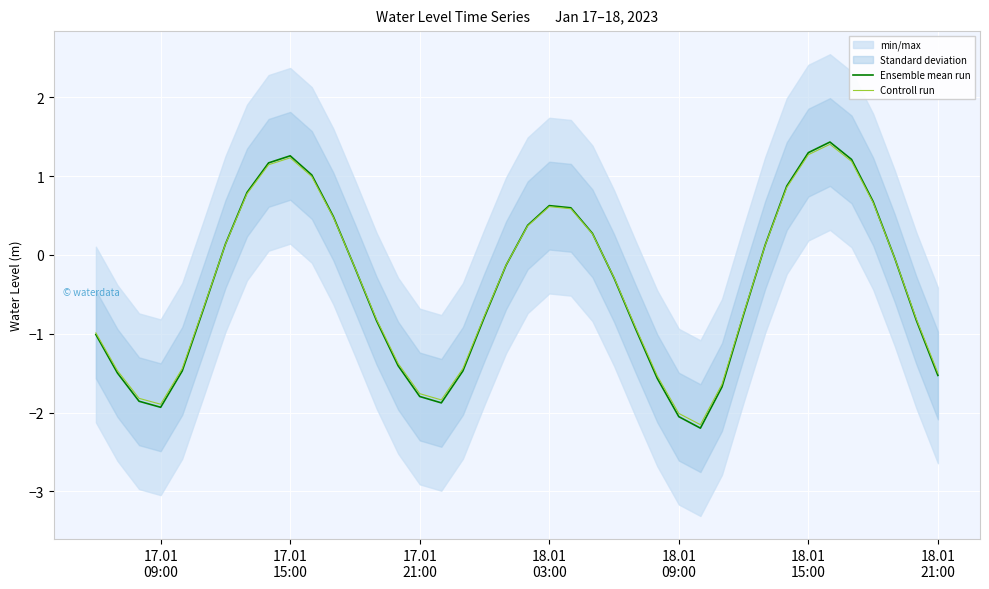

How many positive values does the Ensemble mean run series have?

16